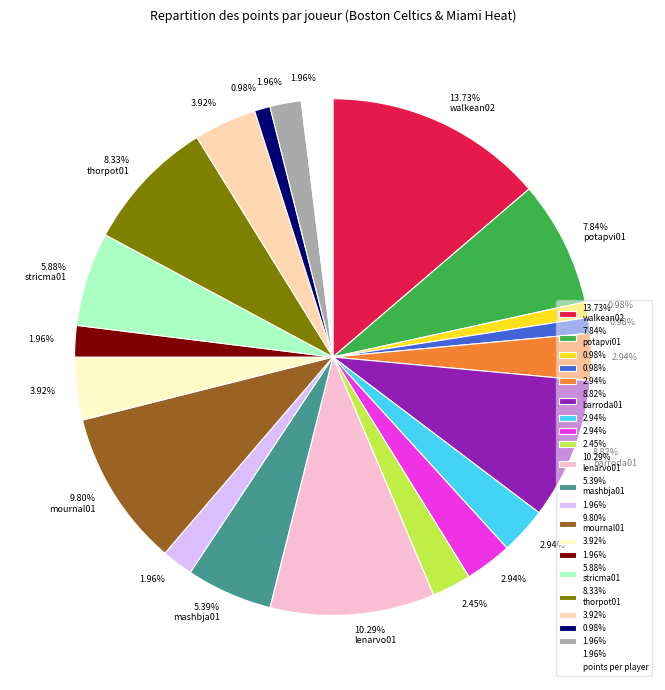

Does any single category account for the majority?

No